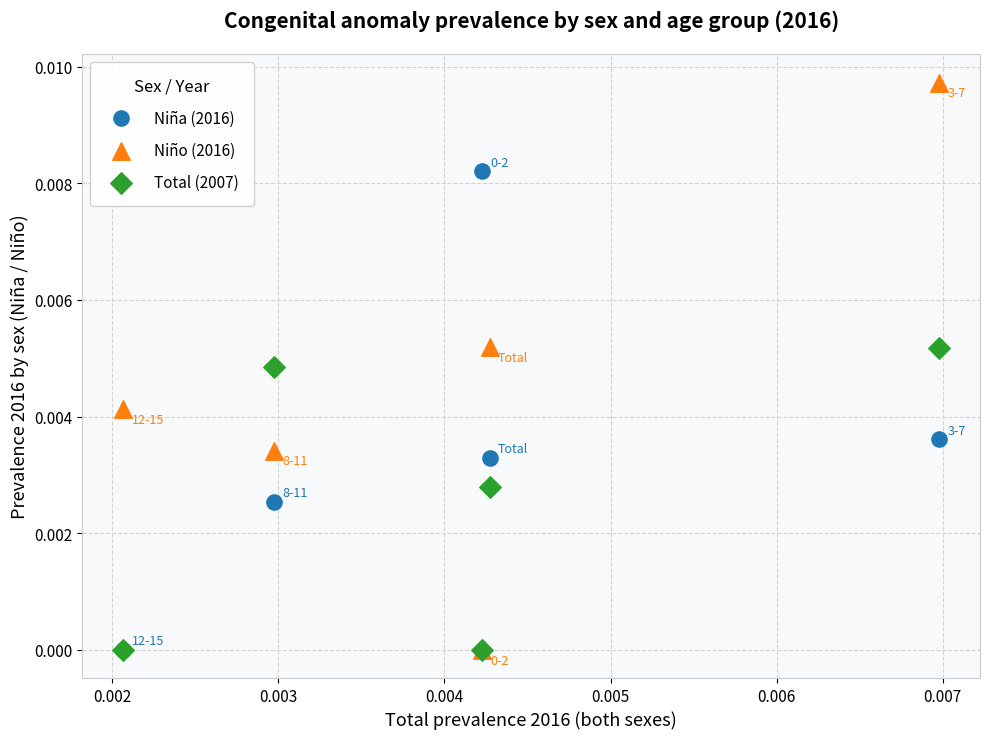

Which series has the widest spread of Y values?

Niño (2016)